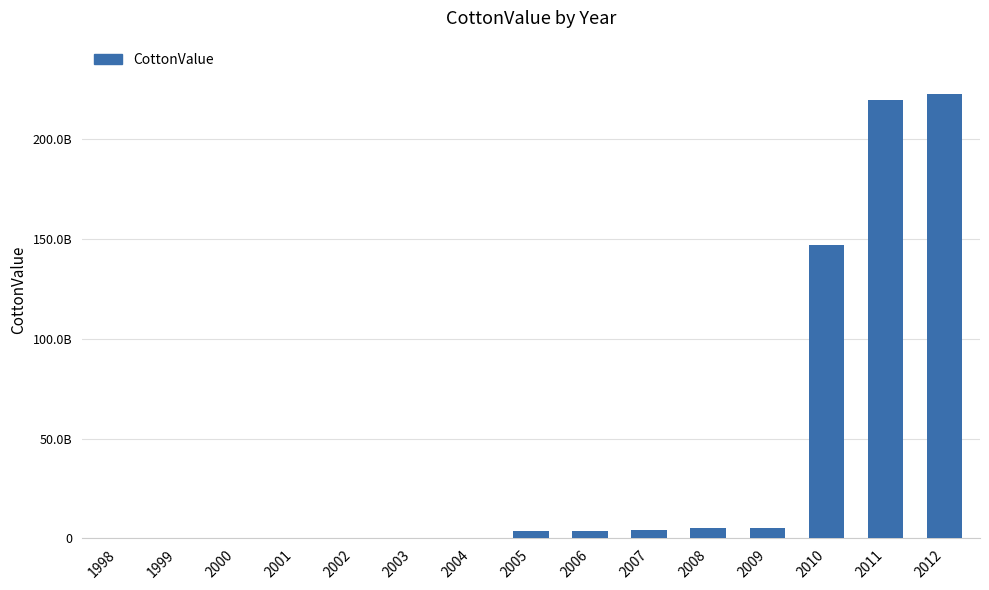

Is it true that the value at 2005 is 5041721177?

False